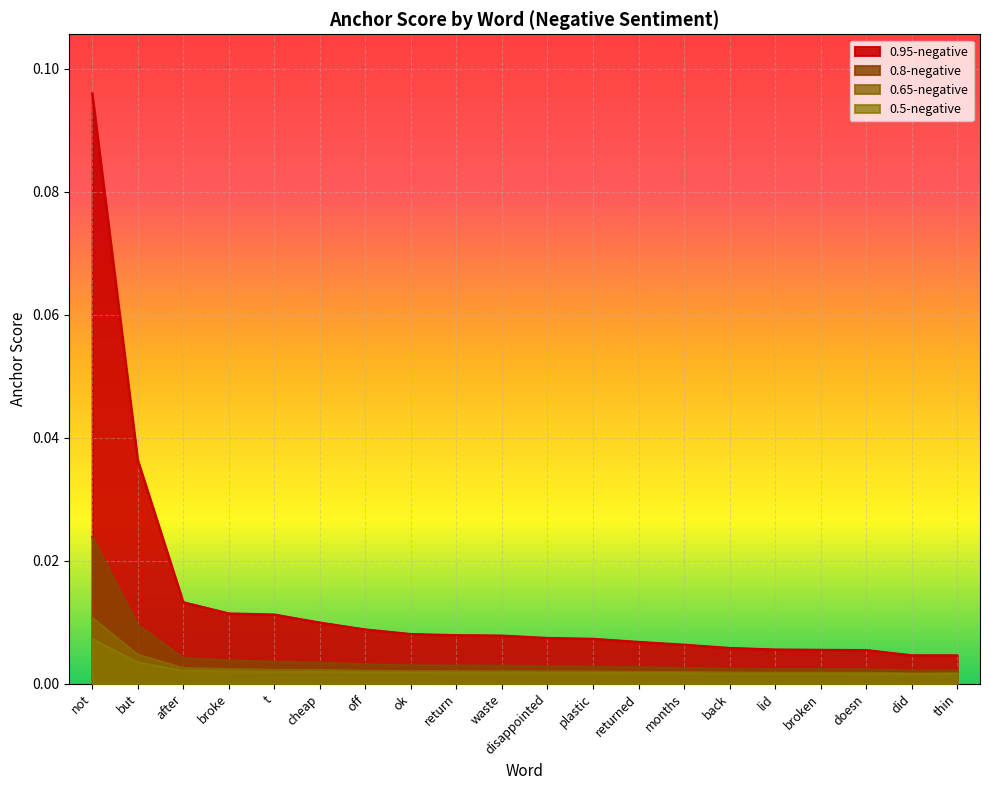

True or false: 0.8-negative and 0.95-negative intersect in this chart.

False